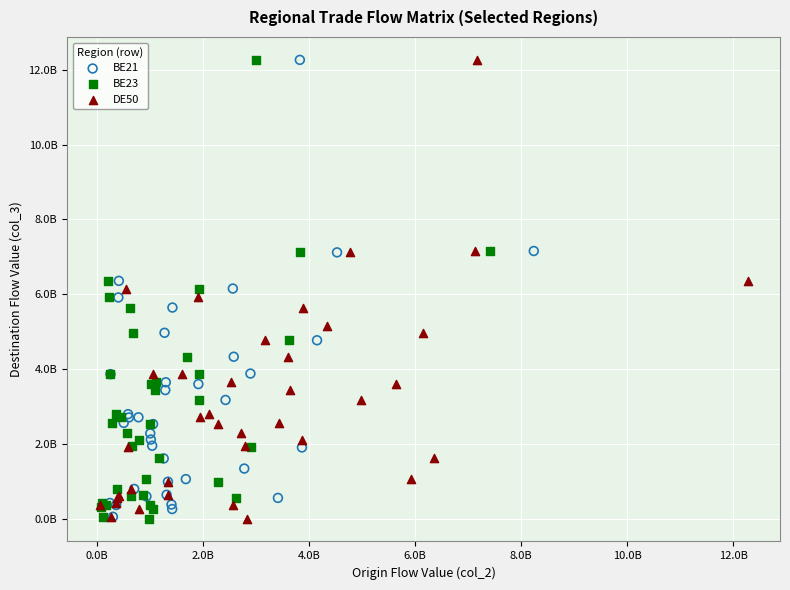

What are all the series names shown in the legend?

BE21, BE23, DE50